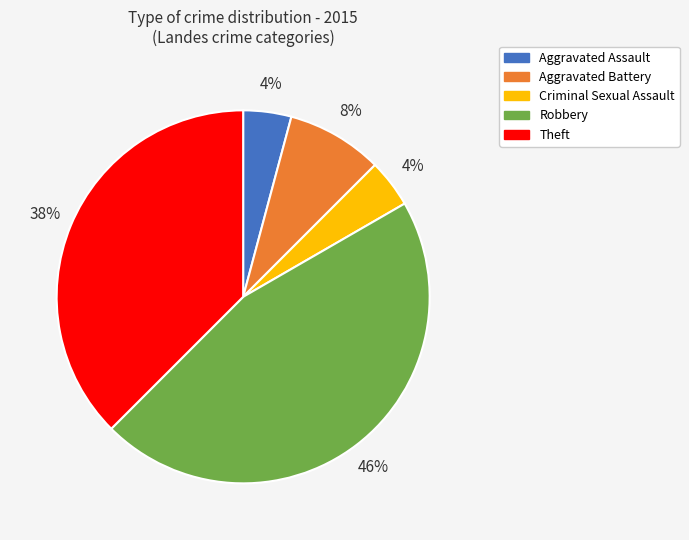

True or false: Criminal Sexual Assault accounts for 18% of the total.

False